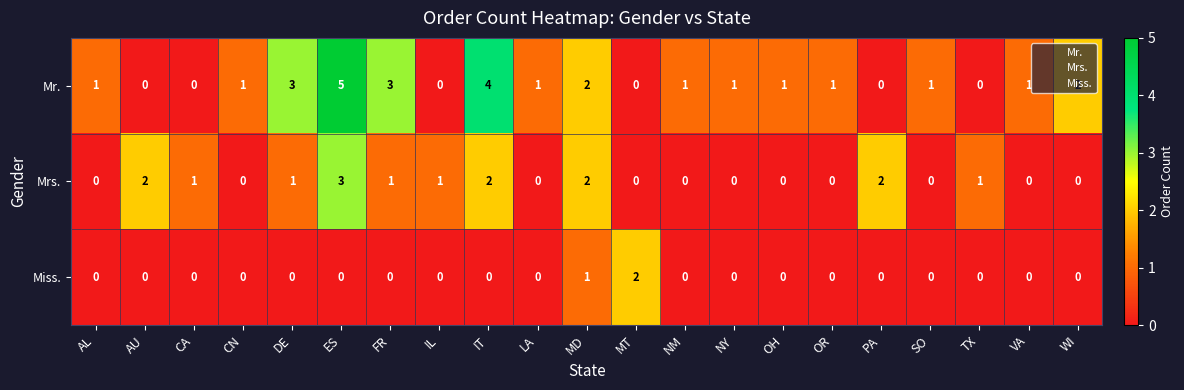

Which series has the largest total across all categories?

Mr.